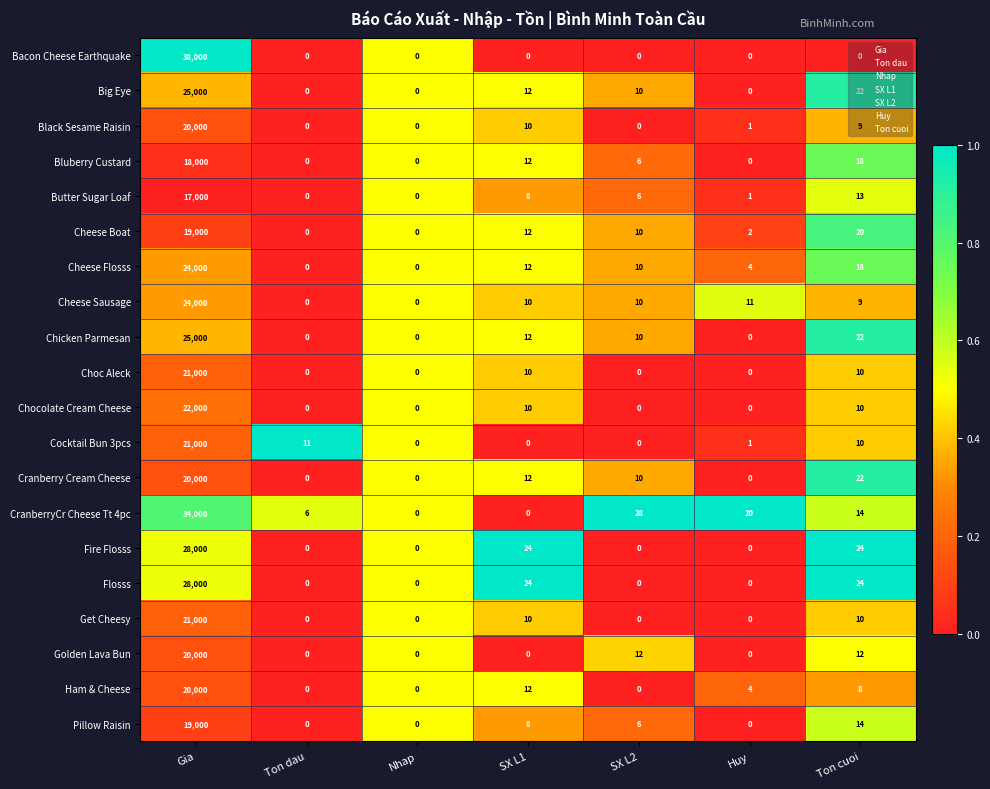

How many distinct data groups are displayed?

20